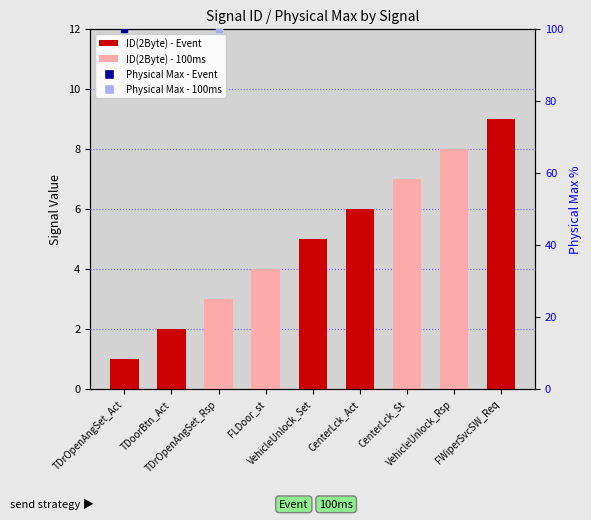

What is the change in value from VehicleUnlock_Set to VehicleUnlock_Rsp?

+3